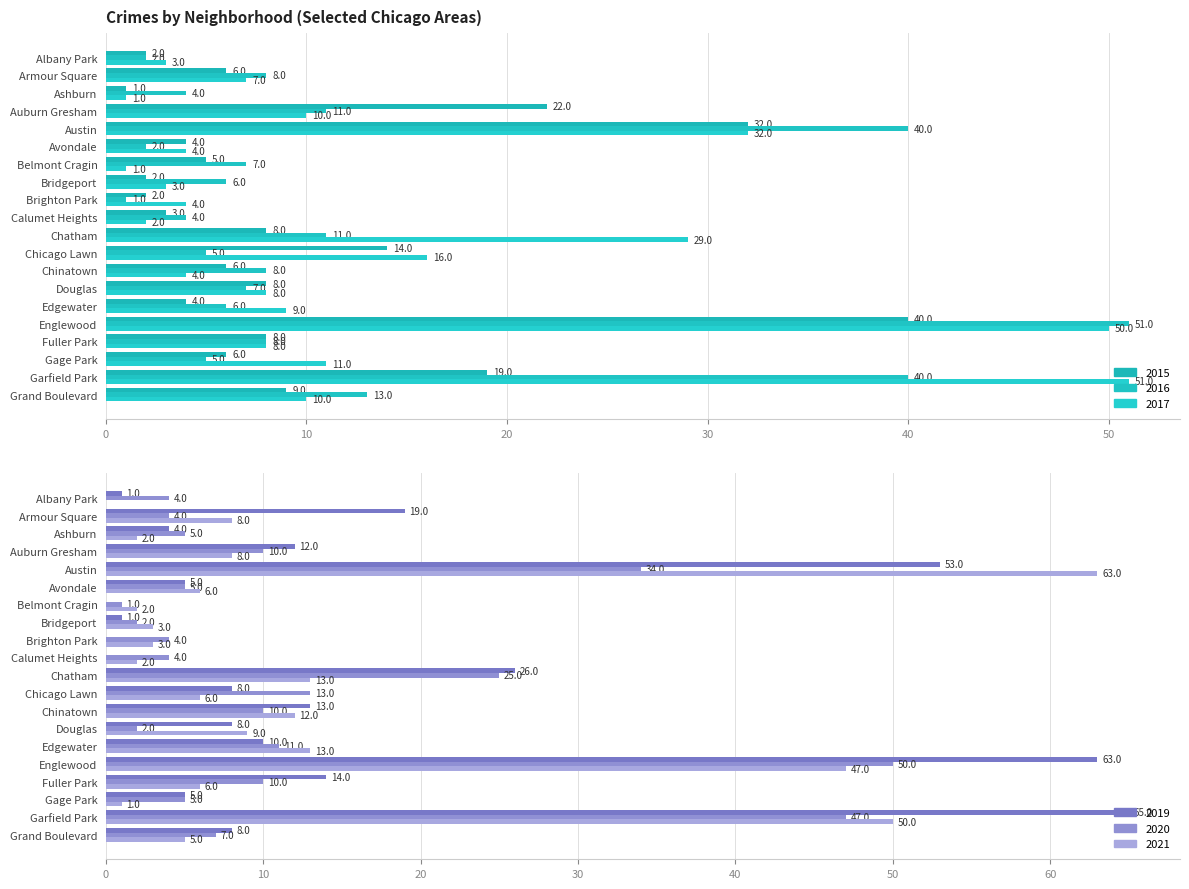

How many groups of bars are there?

20